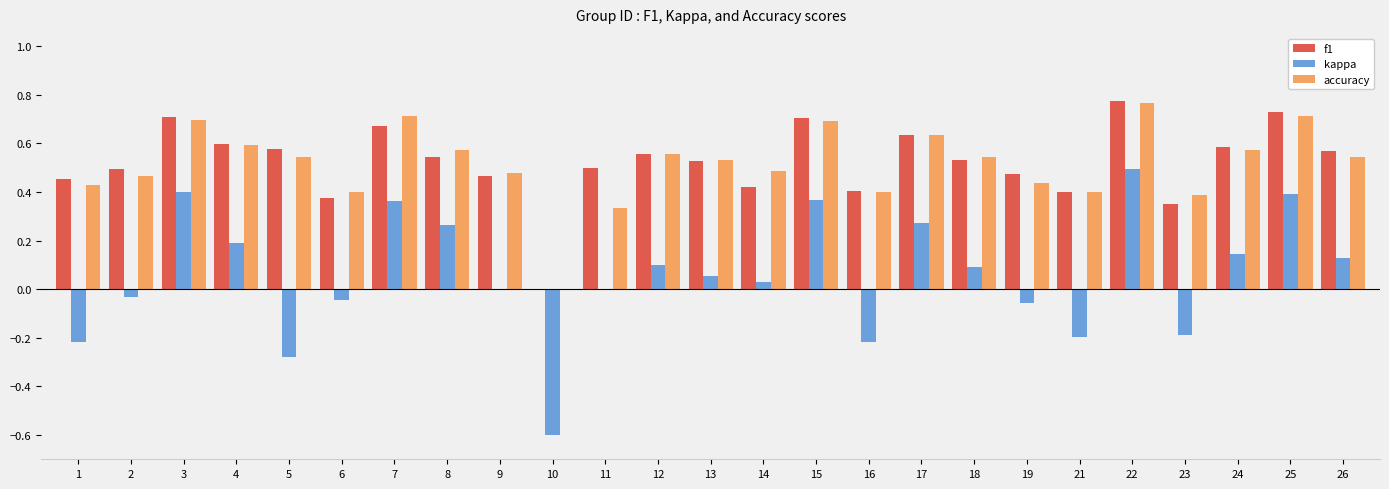

What is the sum of all accuracy values?

12.9